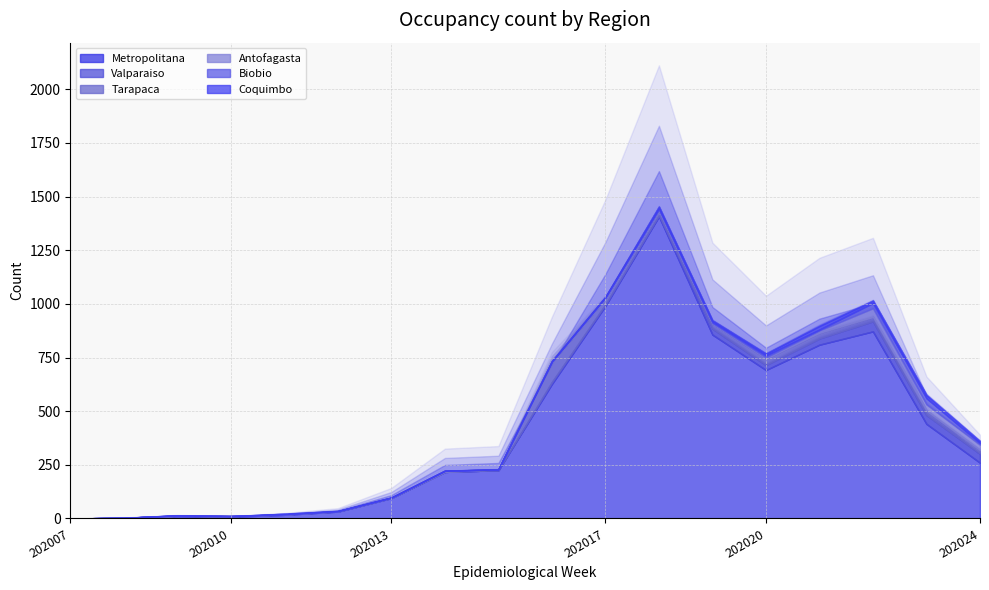

Between 202019 and 202021, which is larger?

202019